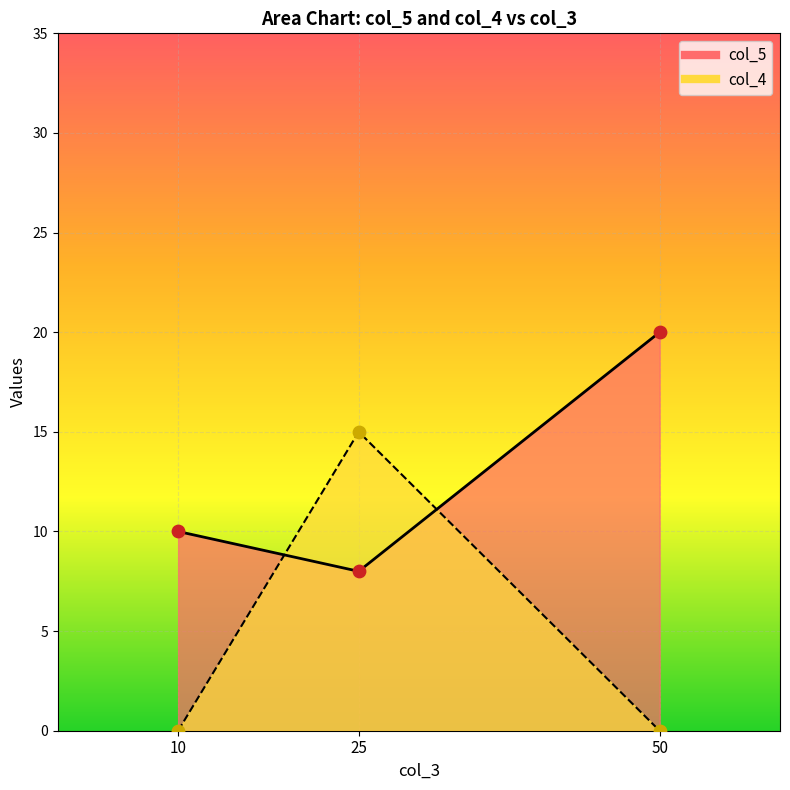

At how many categories does at least one series exceed 18?

1